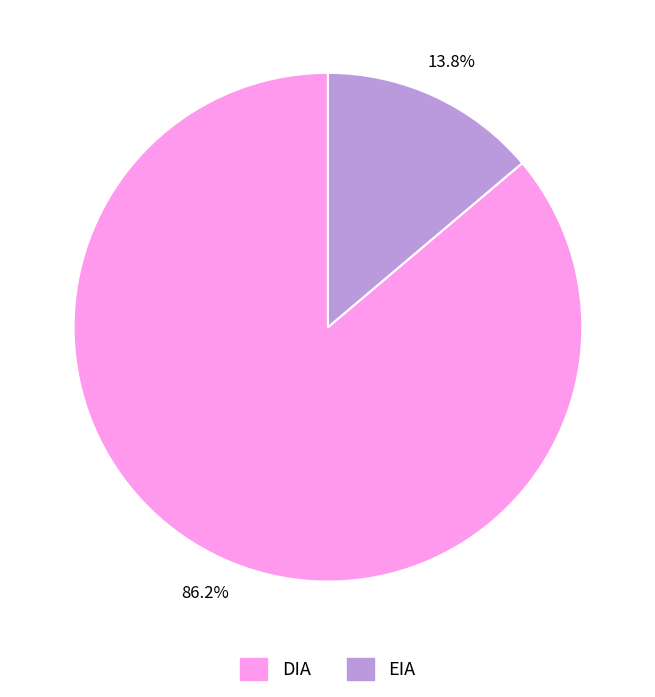

What is the total percentage of EIA and DIA?

100.0%